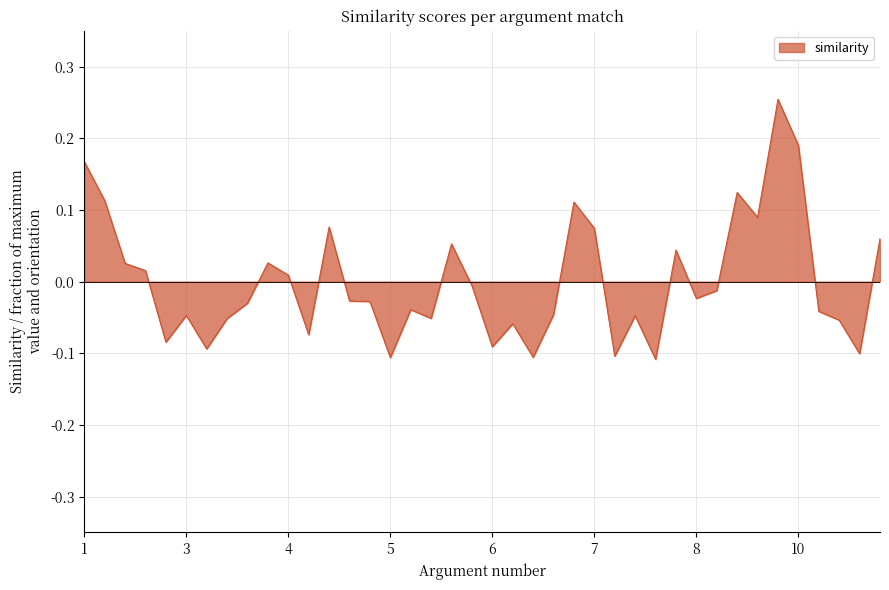

What is the difference between the maximum and minimum values?

0.4